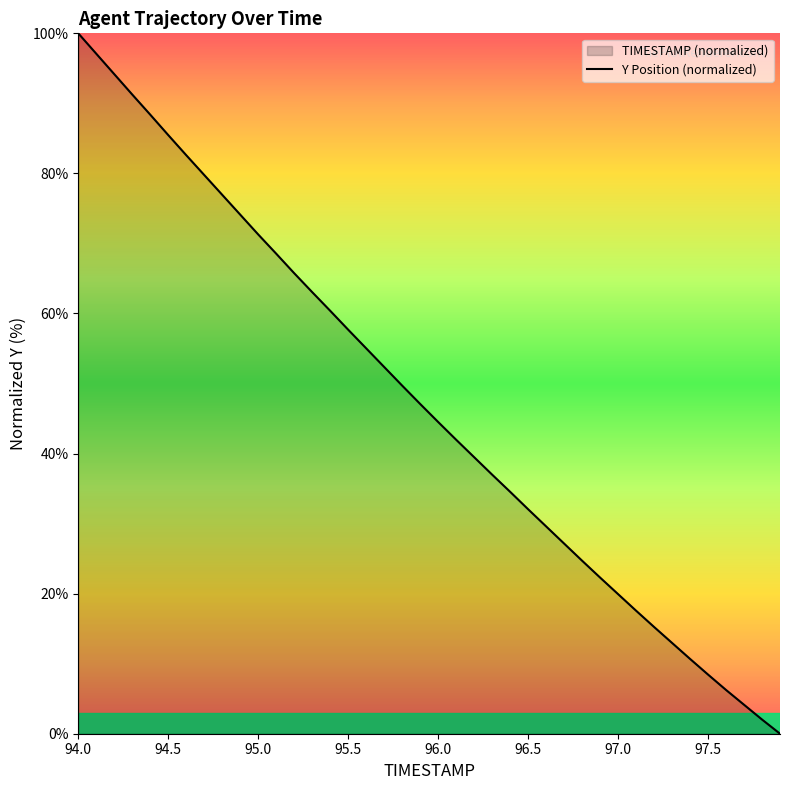

True or false: there are more than 2 points higher than both neighbors.

False